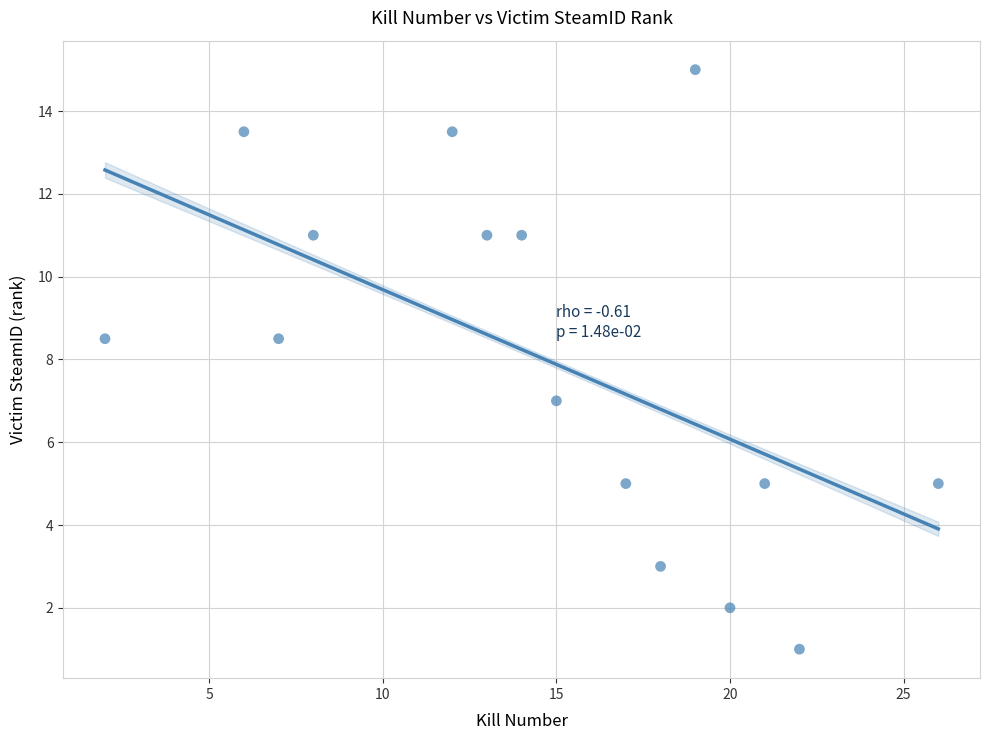

What is the range of Y values (max minus min)?

14.0